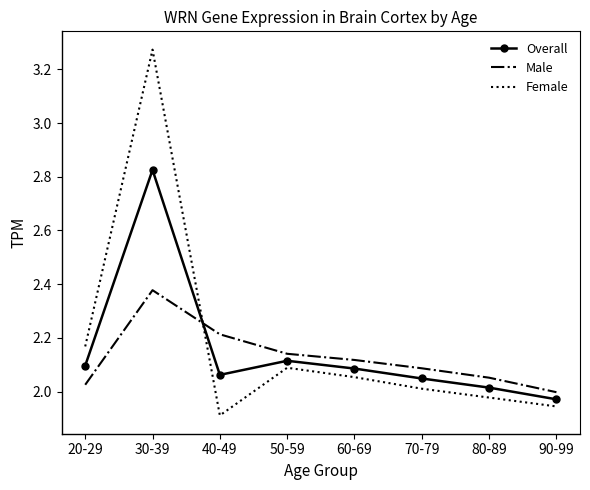

At which category does the chart reach its minimum across all series?

40-49